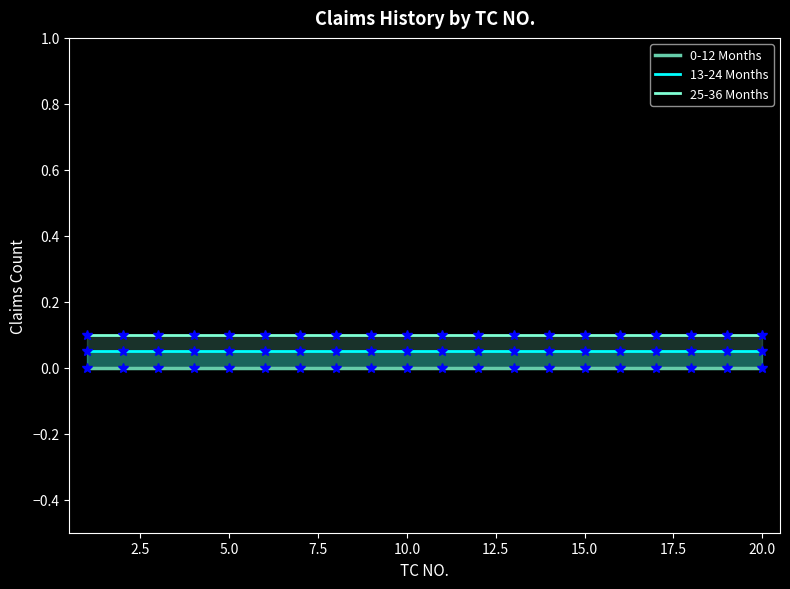

Is the value of 0-12 Months at 15 greater than the value of 25-36 Months at 22.5?

No